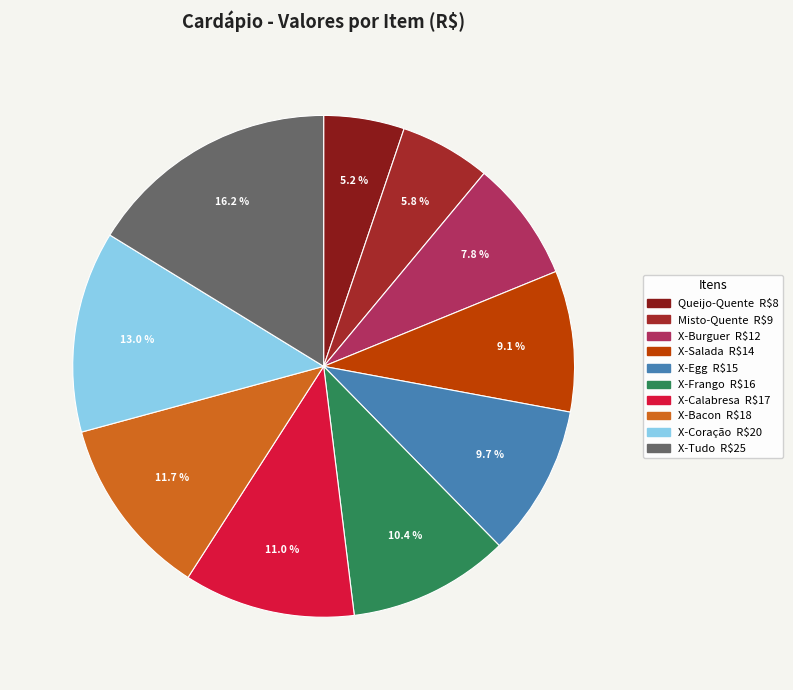

Is there a majority slice in this chart?

No